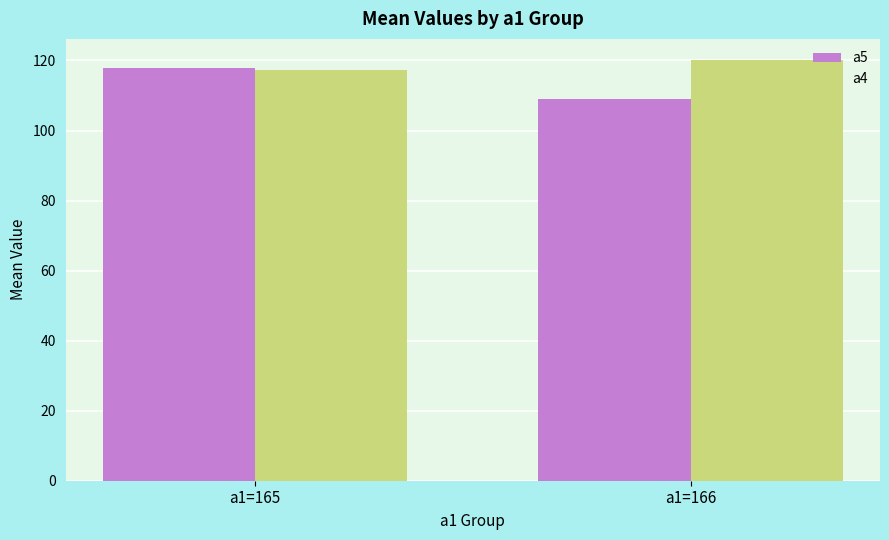

Reading right to left, what are all the values shown in this chart?

a5: 108.9	117.9
a4: 120.2	117.3